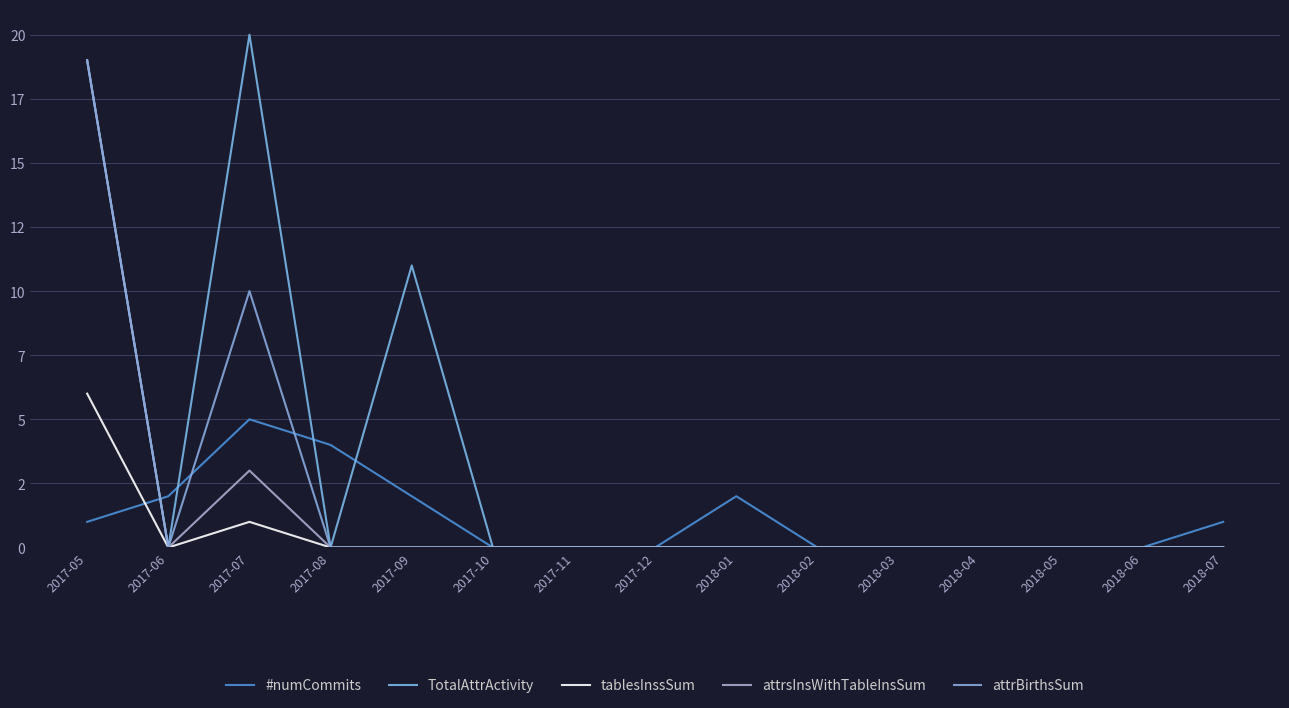

Is it true that attrBirthsSum equals -8 at 2018-04?

False